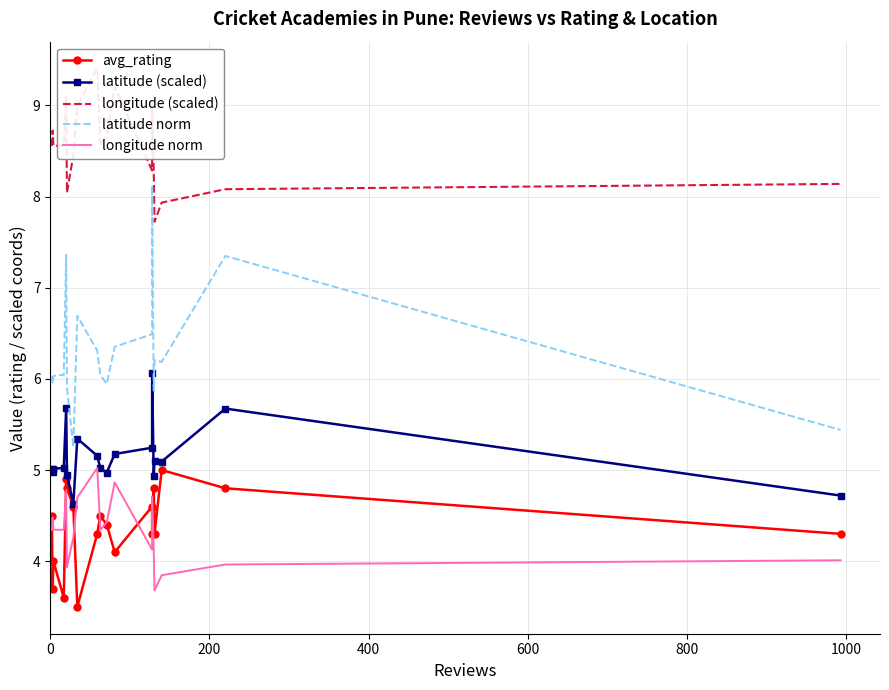

The value of longitude (scaled) at 11 is 12.2. True or false?

False